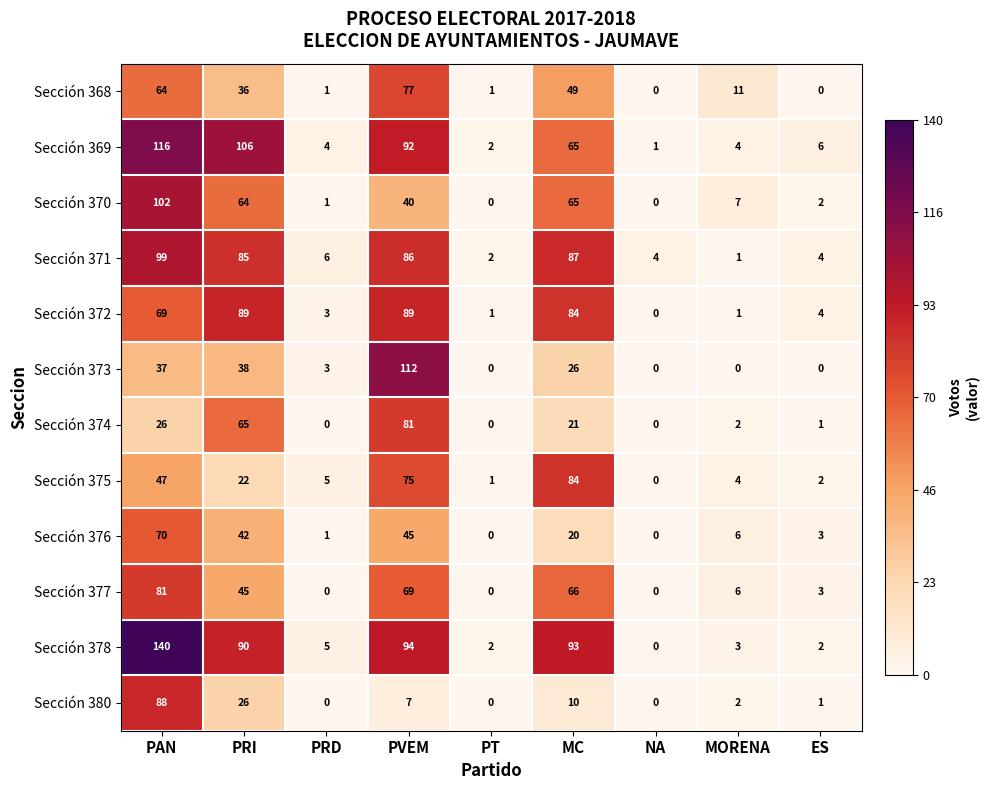

What is the difference between the maximum and minimum values in the Sección 373 series?

112